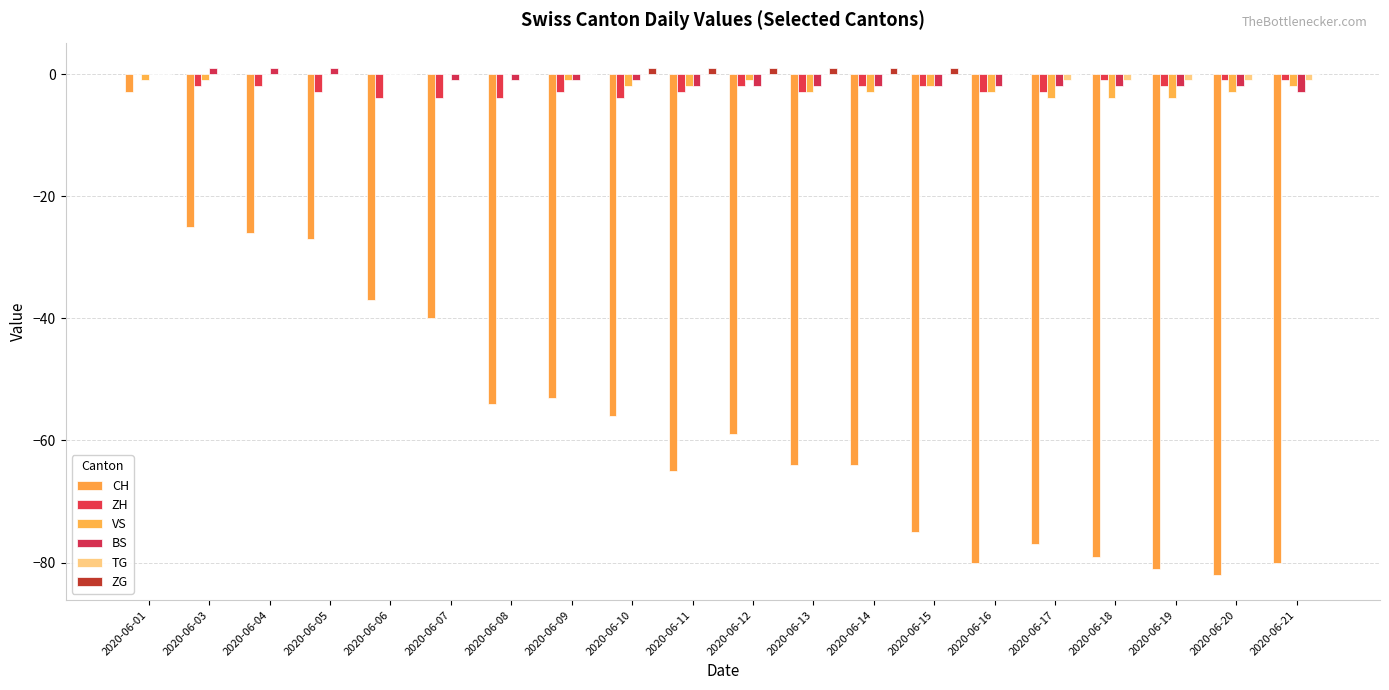

Reading left to right, transcribe all the data shown in this chart.

CH: 2020-06-01=-3	2020-06-03=-25	2020-06-04=-26	2020-06-05=-27	2020-06-06=-37	2020-06-07=-40	2020-06-08=-54	2020-06-09=-53	2020-06-10=-56	2020-06-11=-65	2020-06-12=-59	2020-06-13=-64	2020-06-14=-64	2020-06-15=-75	2020-06-16=-80	2020-06-17=-77	2020-06-18=-79	2020-06-19=-81	2020-06-20=-82	2020-06-21=-80
ZH: 2020-06-01=0	2020-06-03=-2	2020-06-04=-2	2020-06-05=-3	2020-06-06=-4	2020-06-07=-4	2020-06-08=-4	2020-06-09=-3	2020-06-10=-4	2020-06-11=-3	2020-06-12=-2	2020-06-13=-3	2020-06-14=-2	2020-06-15=-2	2020-06-16=-3	2020-06-17=-3	2020-06-18=-1	2020-06-19=-2	2020-06-20=-1	2020-06-21=-1
VS: 2020-06-01=-1	2020-06-03=-1	2020-06-04=0	2020-06-05=0	2020-06-06=0	2020-06-07=0	2020-06-08=0	2020-06-09=-1	2020-06-10=-2	2020-06-11=-2	2020-06-12=-1	2020-06-13=-3	2020-06-14=-3	2020-06-15=-2	2020-06-16=-3	2020-06-17=-4	2020-06-18=-4	2020-06-19=-4	2020-06-20=-3	2020-06-21=-2
BS: 2020-06-01=0	2020-06-03=1	2020-06-04=1	2020-06-05=1	2020-06-06=0	2020-06-07=-1	2020-06-08=-1	2020-06-09=-1	2020-06-10=-1	2020-06-11=-2	2020-06-12=-2	2020-06-13=-2	2020-06-14=-2	2020-06-15=-2	2020-06-16=-2	2020-06-17=-2	2020-06-18=-2	2020-06-19=-2	2020-06-20=-2	2020-06-21=-3
TG: 2020-06-01=0	2020-06-03=0	2020-06-04=0	2020-06-05=0	2020-06-06=0	2020-06-07=0	2020-06-08=0	2020-06-09=0	2020-06-10=0	2020-06-11=0	2020-06-12=0	2020-06-13=0	2020-06-14=0	2020-06-15=0	2020-06-16=0	2020-06-17=-1	2020-06-18=-1	2020-06-19=-1	2020-06-20=-1	2020-06-21=-1
ZG: 2020-06-01=0	2020-06-03=0	2020-06-04=0	2020-06-05=0	2020-06-06=0	2020-06-07=0	2020-06-08=0	2020-06-09=0	2020-06-10=1	2020-06-11=1	2020-06-12=1	2020-06-13=1	2020-06-14=1	2020-06-15=1	2020-06-16=0	2020-06-17=0	2020-06-18=0	2020-06-19=0	2020-06-20=0	2020-06-21=0